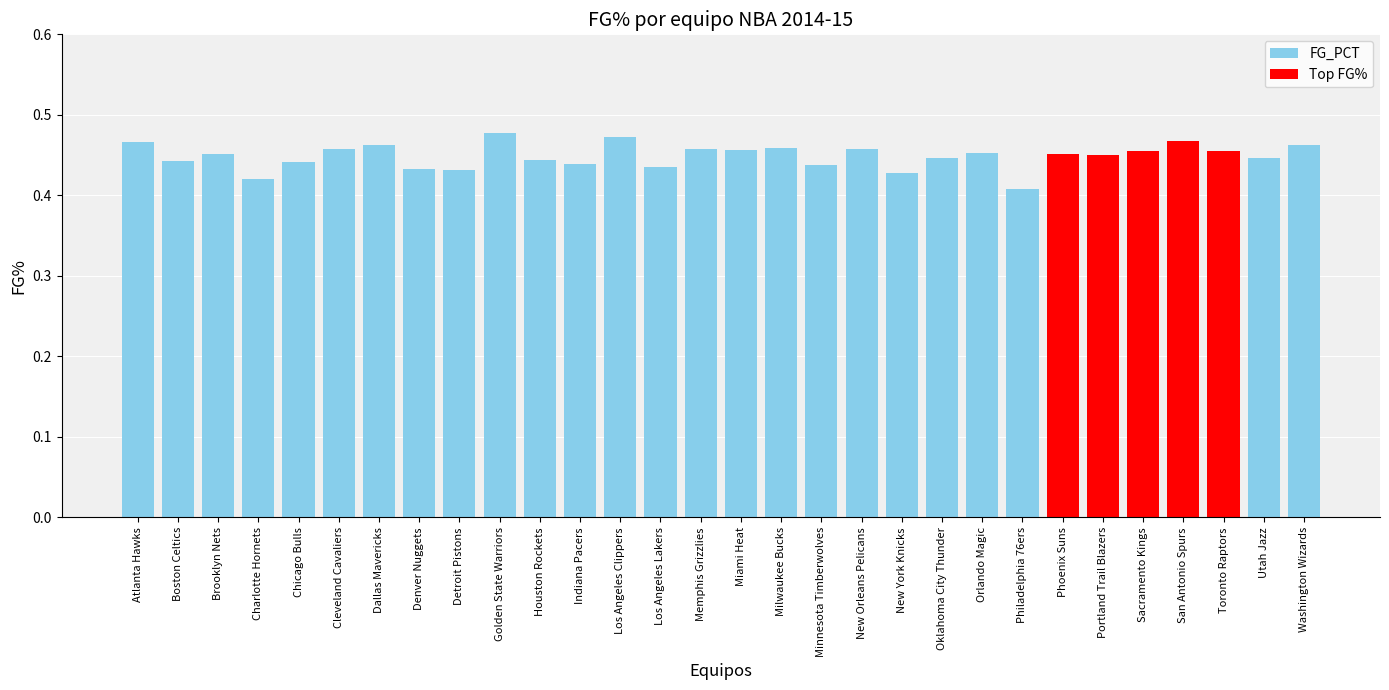

Is it true that the value at Milwaukee Bucks is 0.2?

False